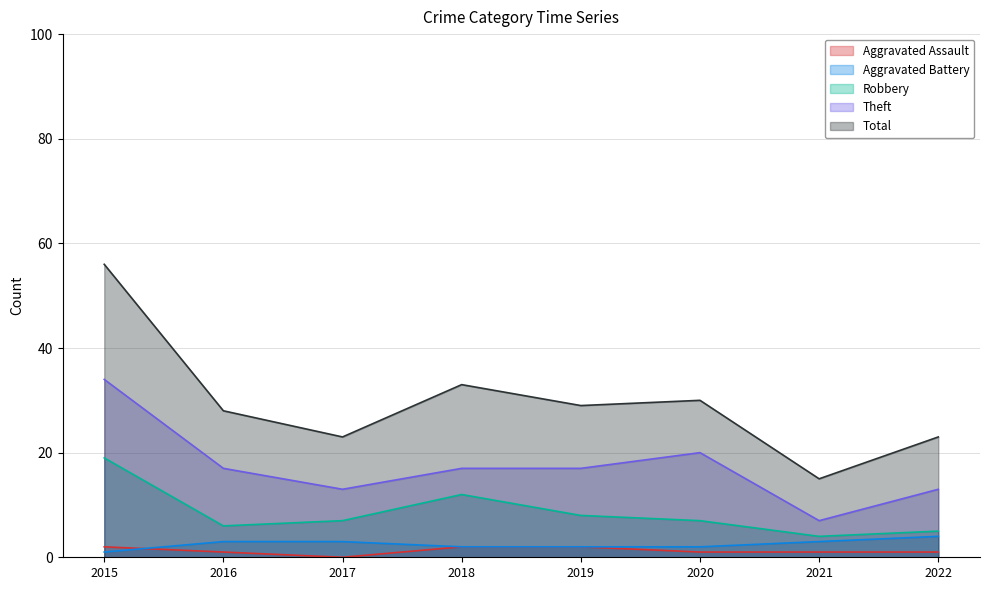

At which label does Theft first exceed 17?

2015